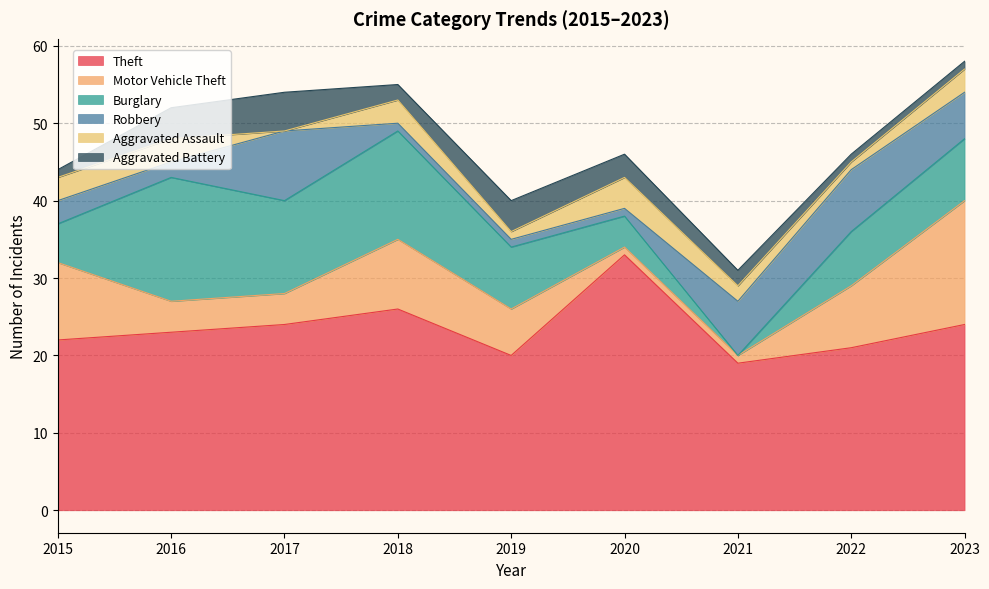

Which has a higher value, 2015 or 2016?

2016